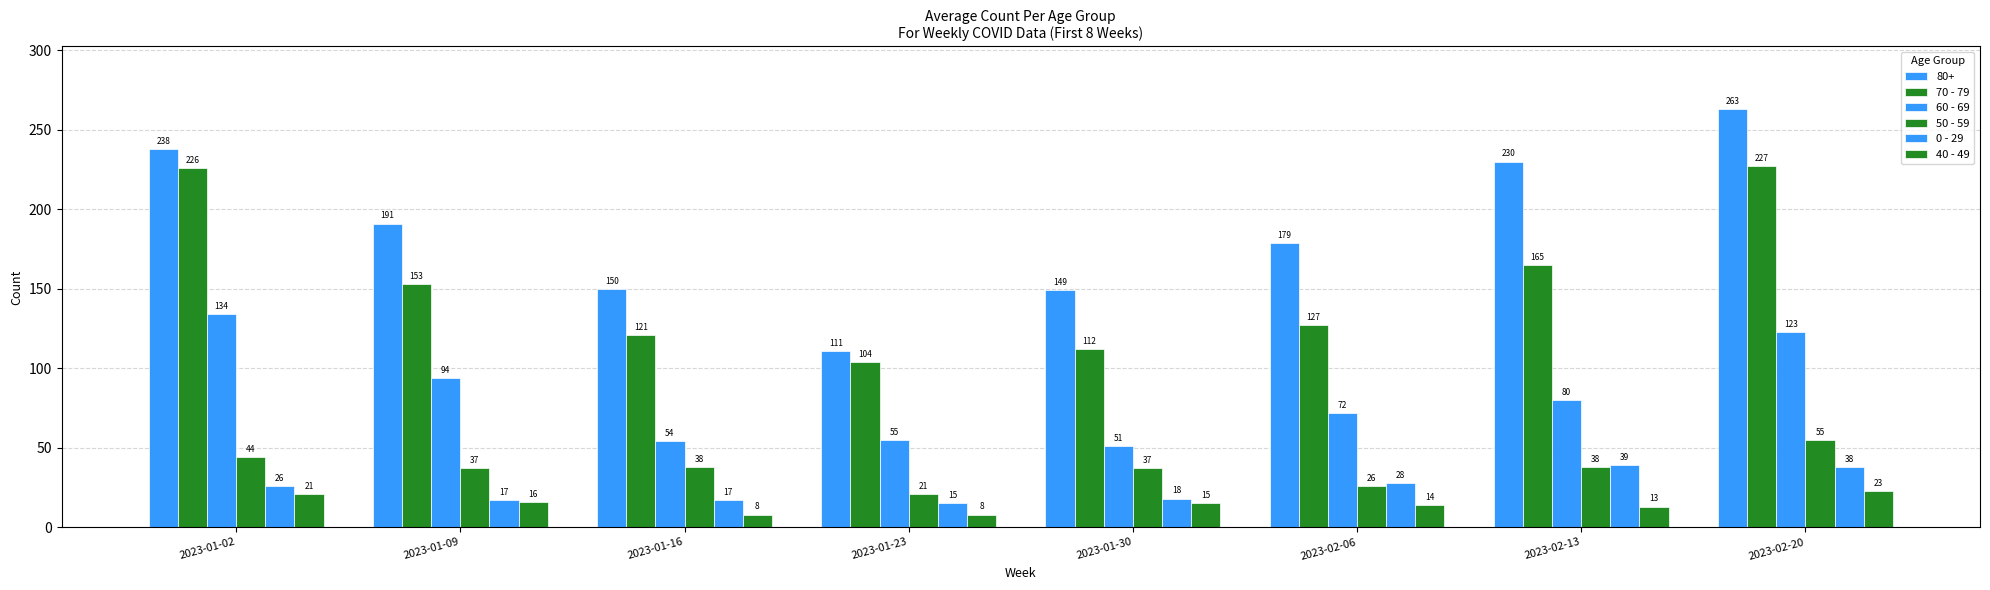

What is the average value of the 50 - 59 series?

37